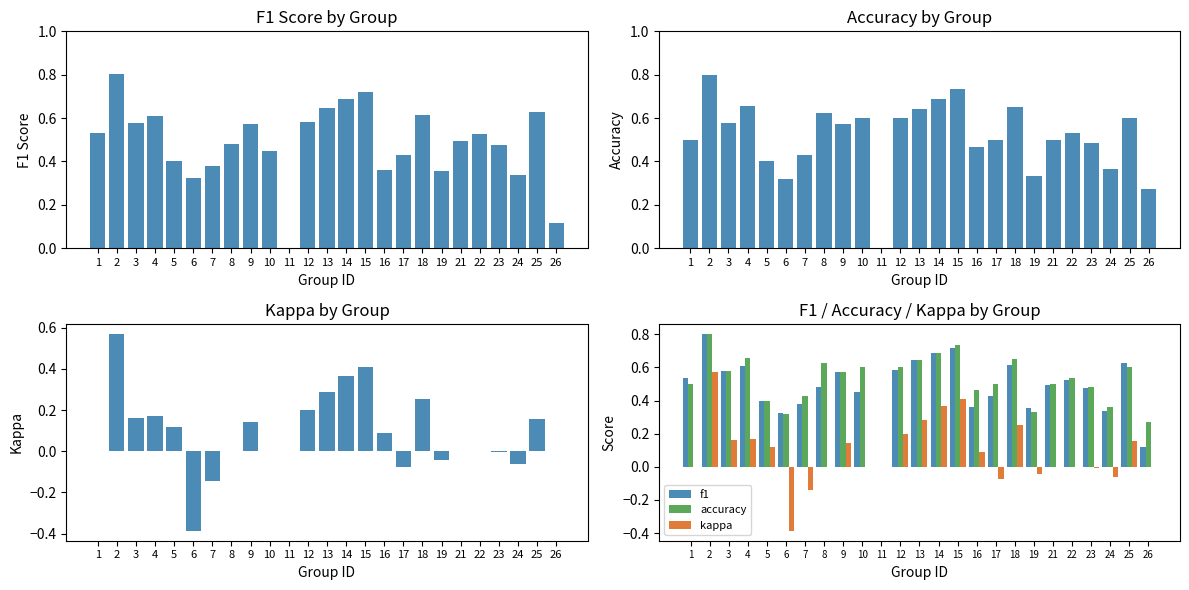

Count the number of data series in this chart.

3